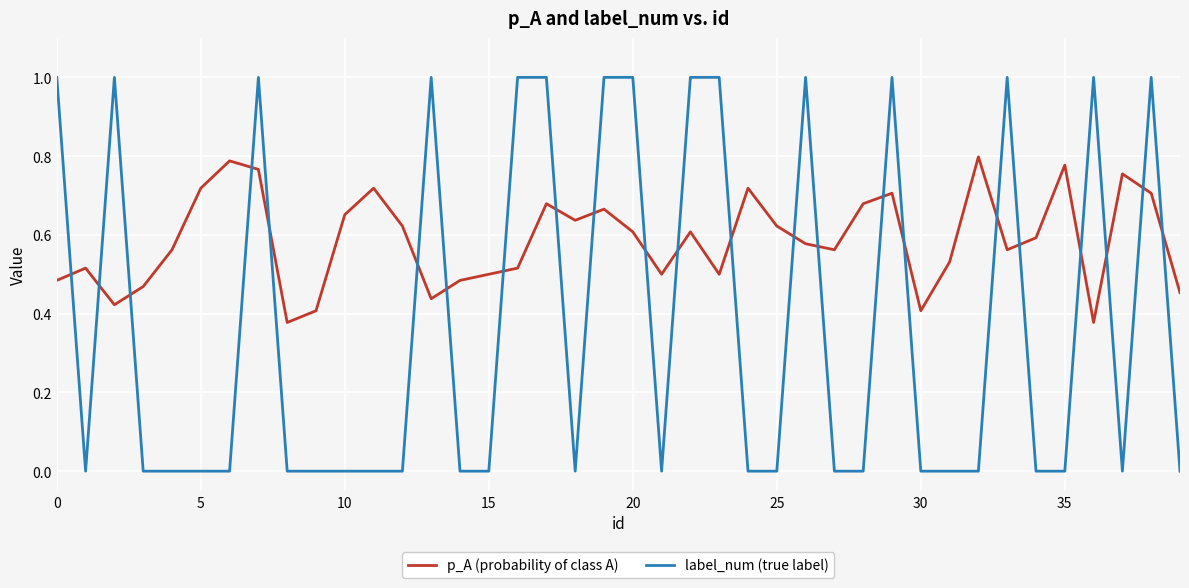

What is the sum of all p_A (probability of class A) values?

23.5